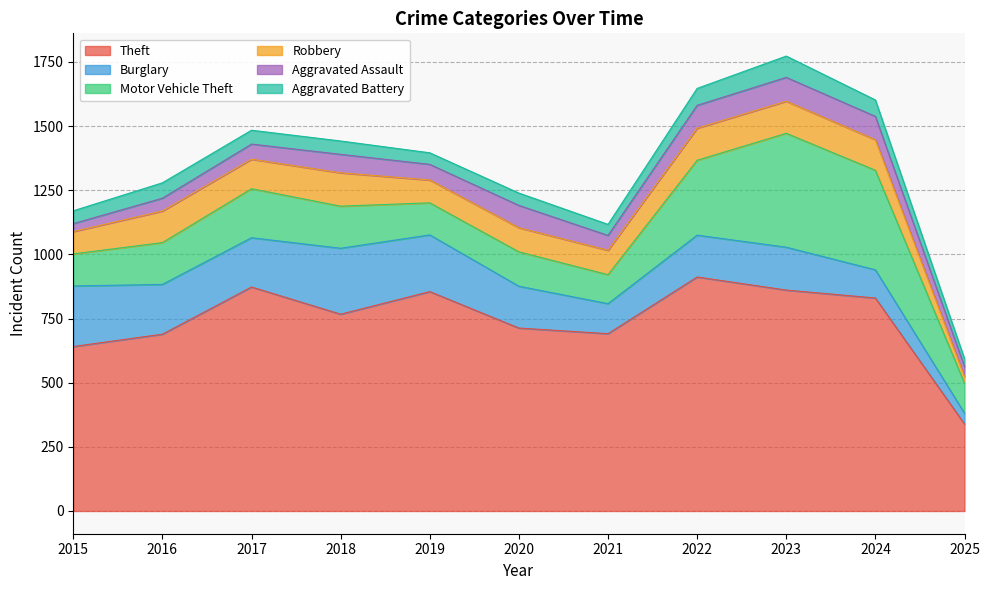

What are all the series names shown in the legend?

Theft, Burglary, Motor Vehicle Theft, Robbery, Aggravated Assault, Aggravated Battery